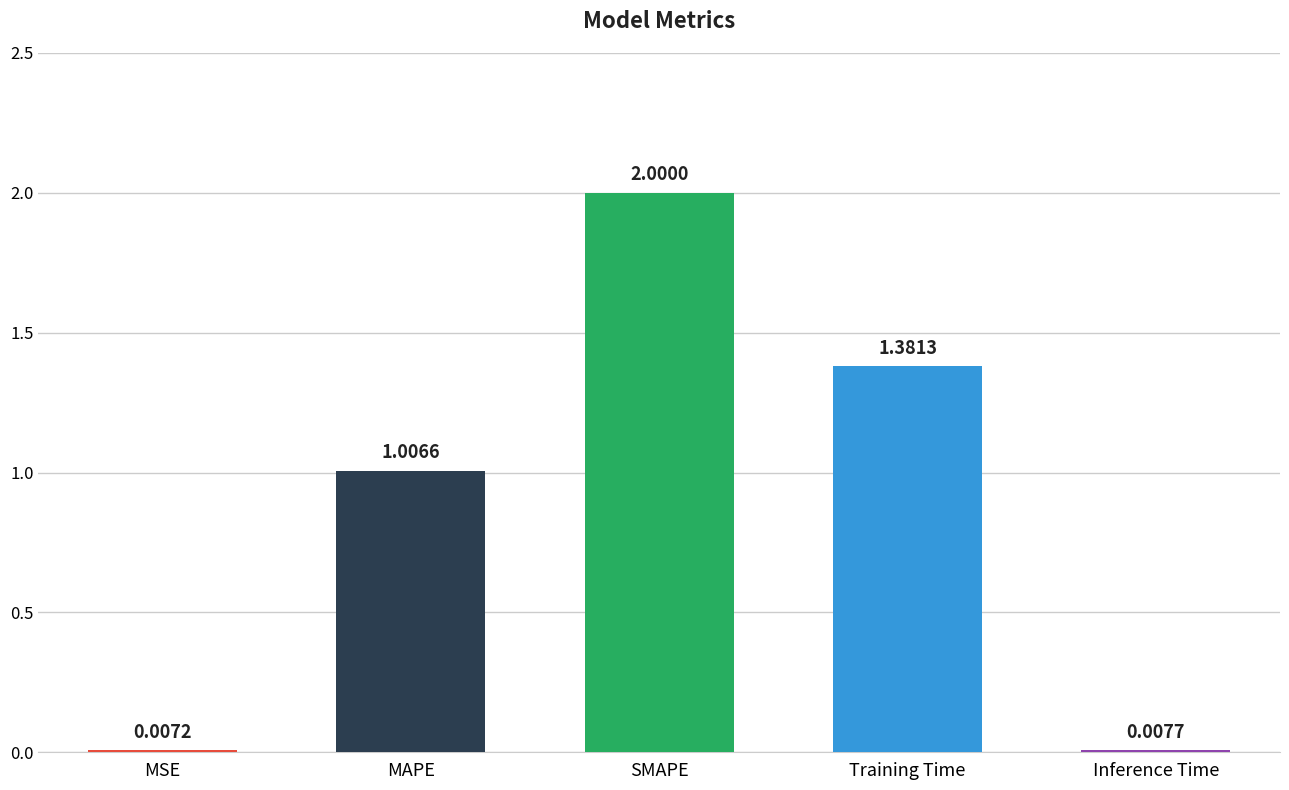

Where does the data first go above 1?

MAPE